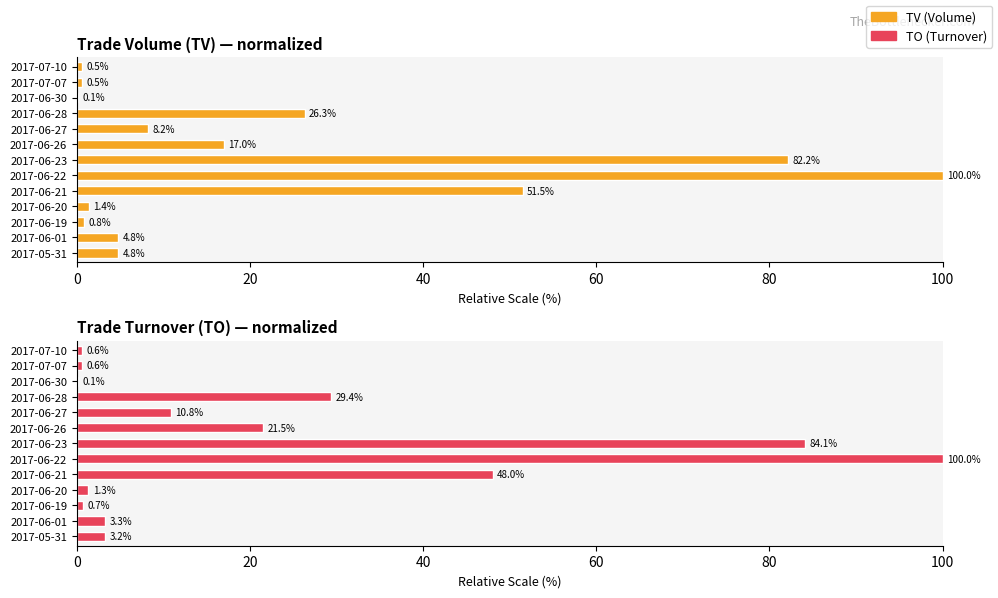

Reading left to right, what are all the values shown in this chart?

TV (Volume): 4.8	4.8	0.8	1.4	51.5	100.0	82.2	17.0	8.2	26.3	0.1	0.5	0.5
TO (Turnover): 3.2	3.3	0.7	1.3	48.0	100.0	84.1	21.5	10.8	29.4	0.1	0.6	0.6